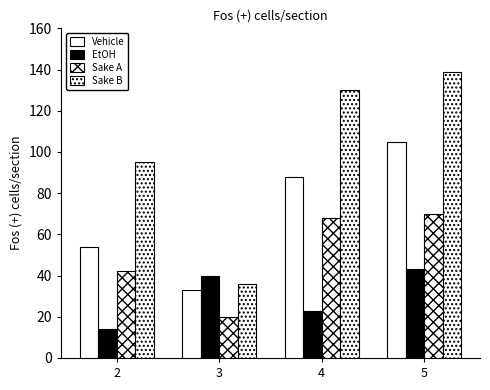

Where does the Sake A series first go above 68?

5